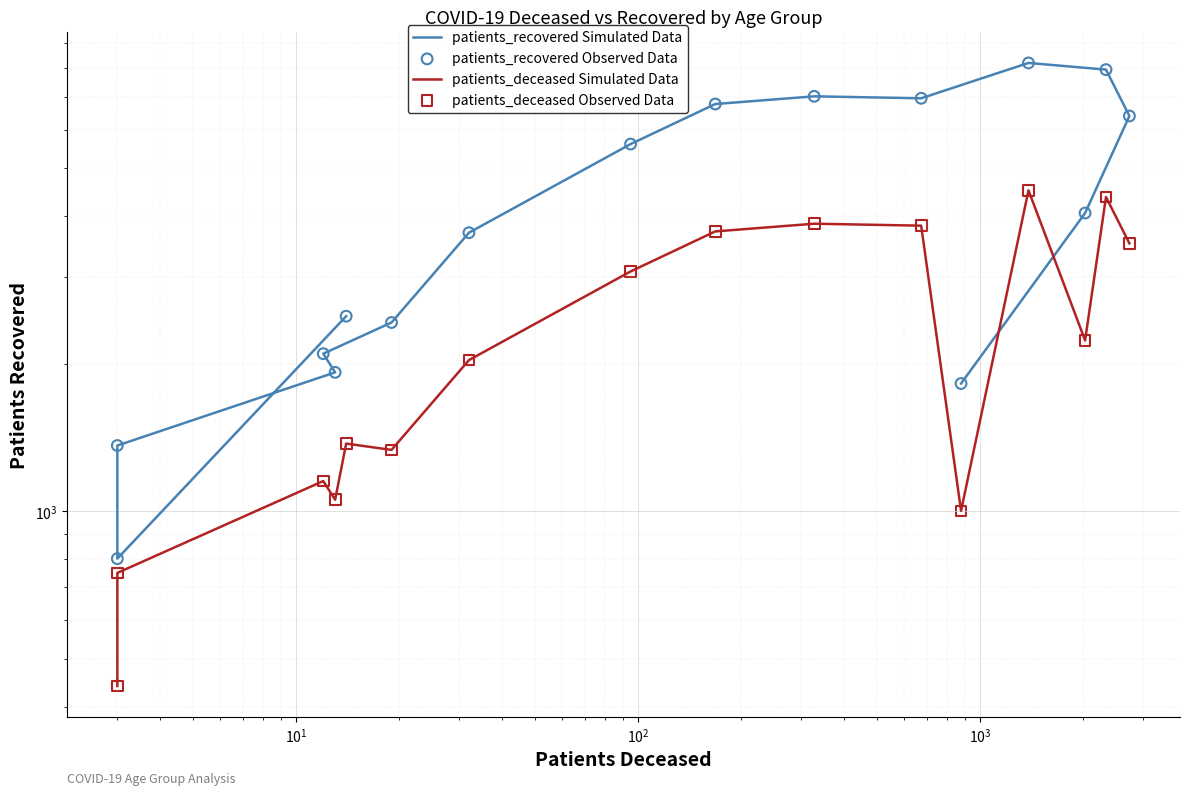

Which series has the largest Y range (max minus min)?

patients_recovered Simulated Data